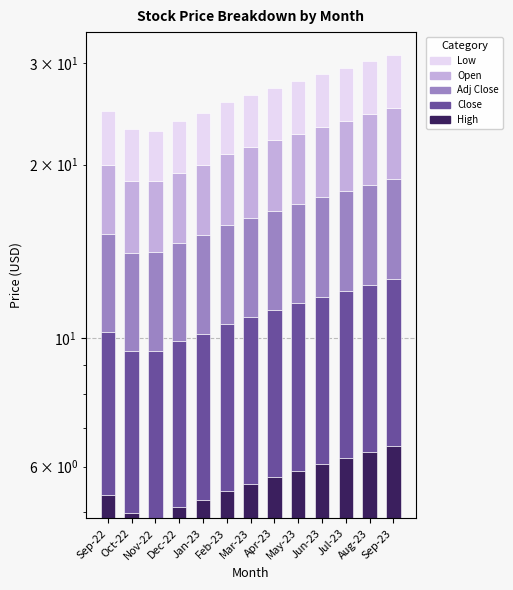

What is the total value across all series at Sep-23?

31.0